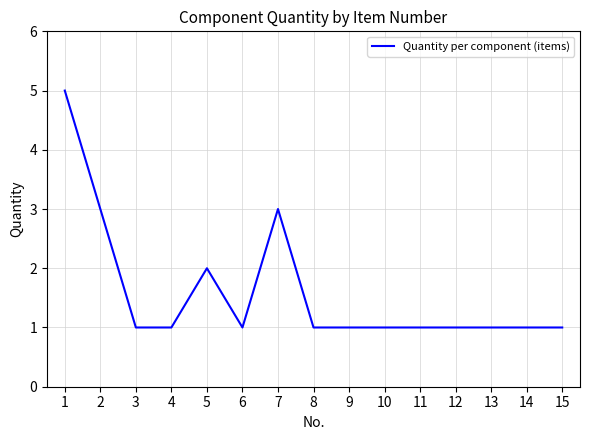

At which category does the chart reach its peak across all series?

1